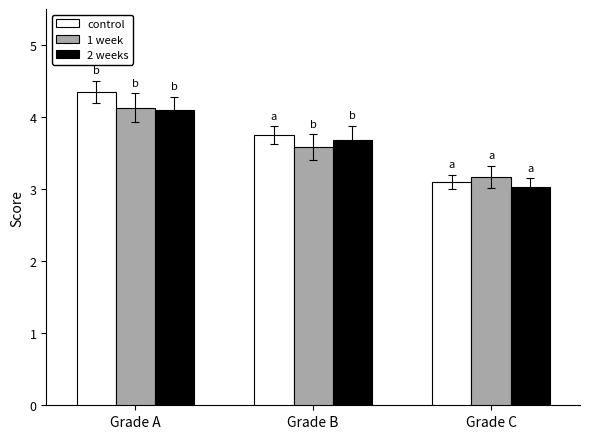

How many bars are there in total?

9